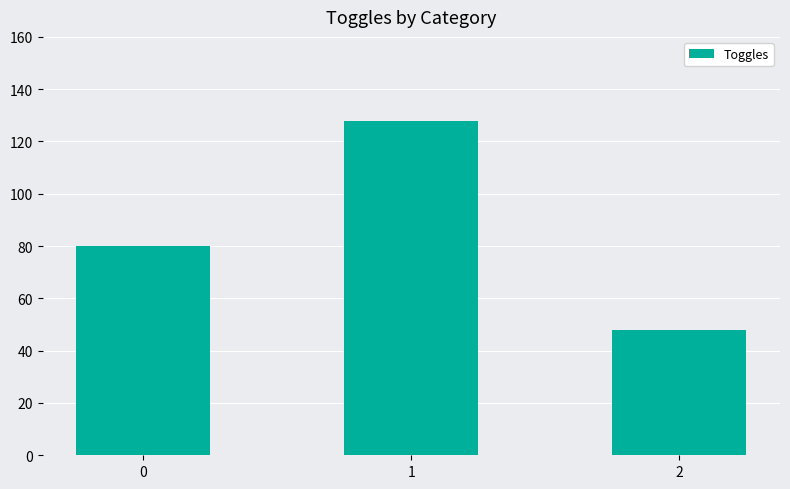

Read the value at 2, to the nearest 5.

50